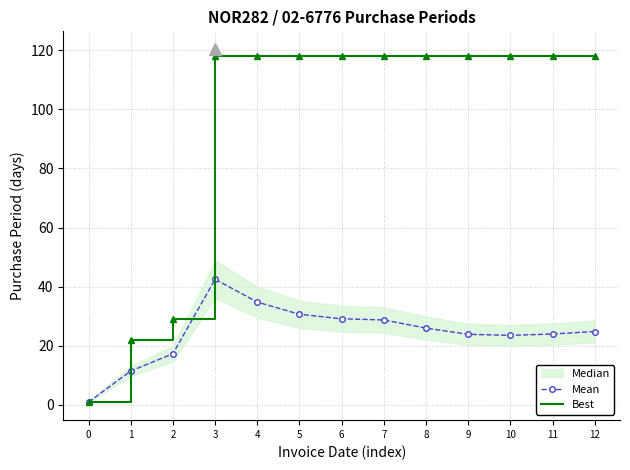

What is the spread (max minus min) of values at 12?

93.2